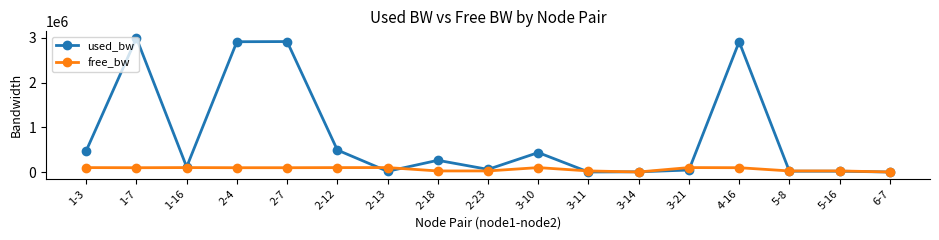

List the series in order of their overall mean, highest first.

used_bw, free_bw